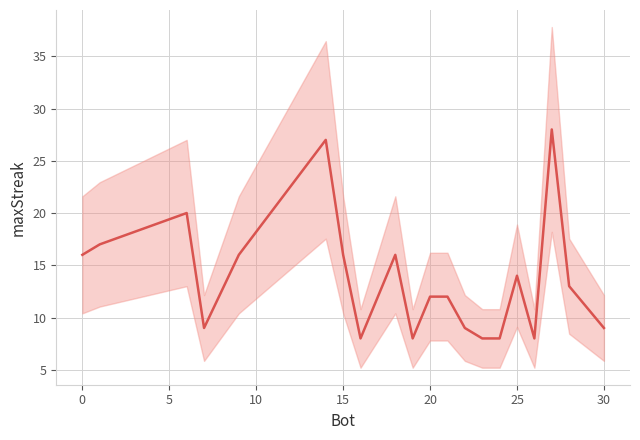

Reading left to right, what are all the values shown in this chart?

16	17	20	9	16	27	16	8	16	8	12	12	9	8	8	14	8	28	13	9